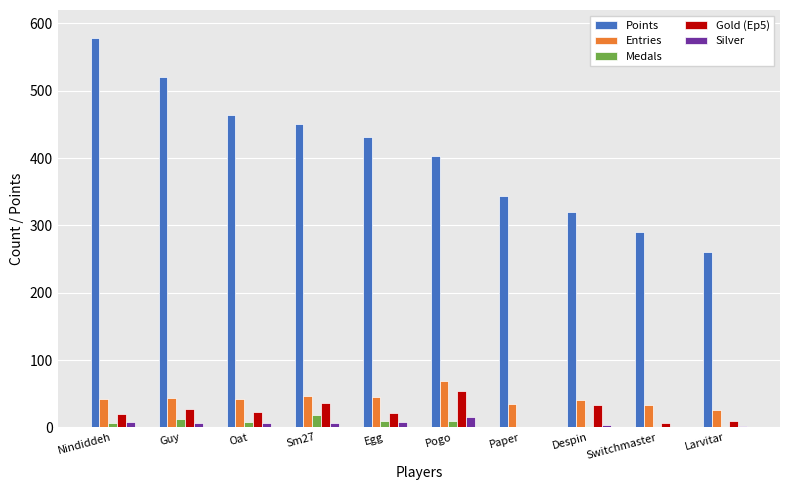

Is it true that Entries equals 69 at Pogo?

True